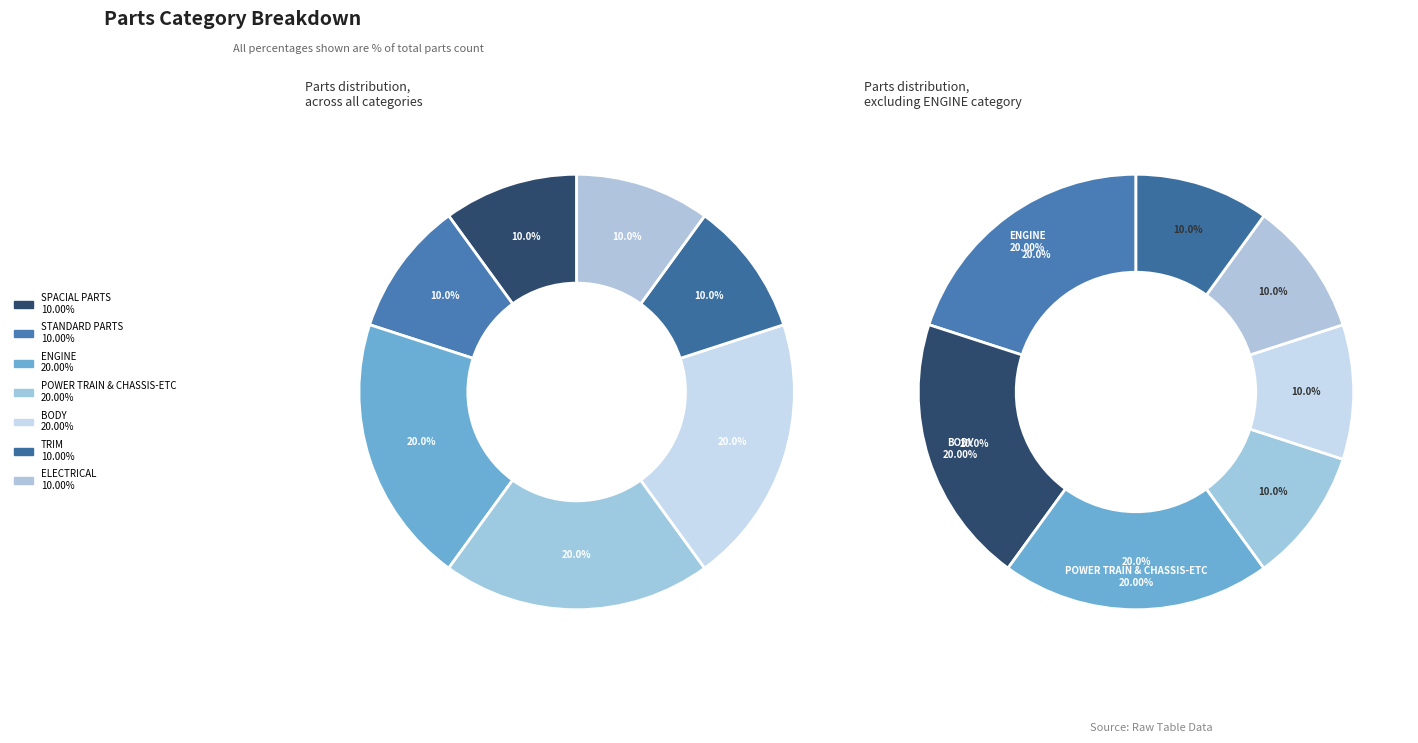

Which category has the smallest portion of the pie?

SPACIAL PARTS